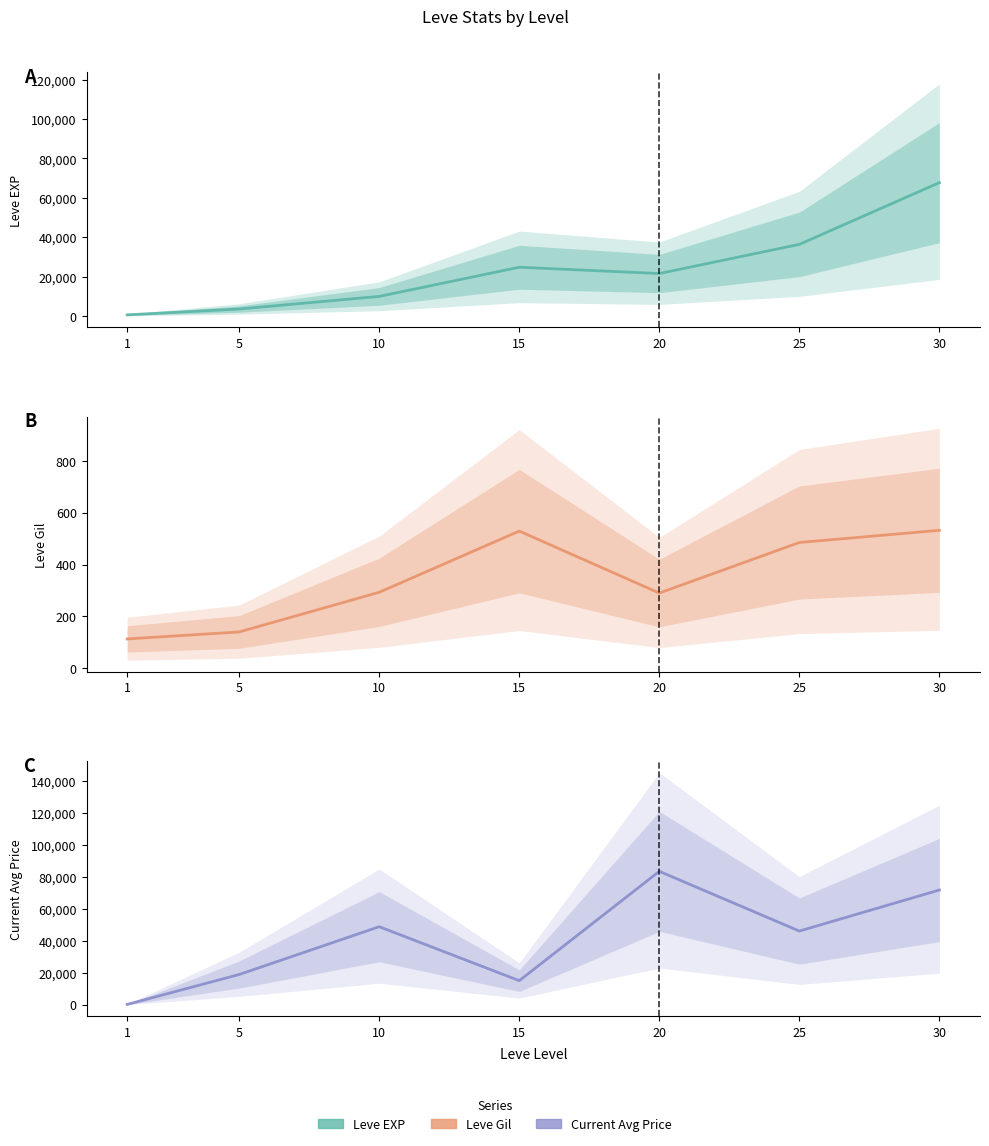

Reading left to right, list all the values displayed in this chart.

Leve EXP: 1=630.0	5=3600.0	10=9990.0	15=24790.0	20=21600.0	25=36390.0	30=67730.0
Leve Gil: 1=113.0	5=140.0	10=293.0	15=529.0	20=290.0	25=485.0	30=532.0
currentAveragePrice: 1=152.4	5=18851.2	10=48724.8	15=15000.0	20=83333.3	25=45999.0	30=71666.7